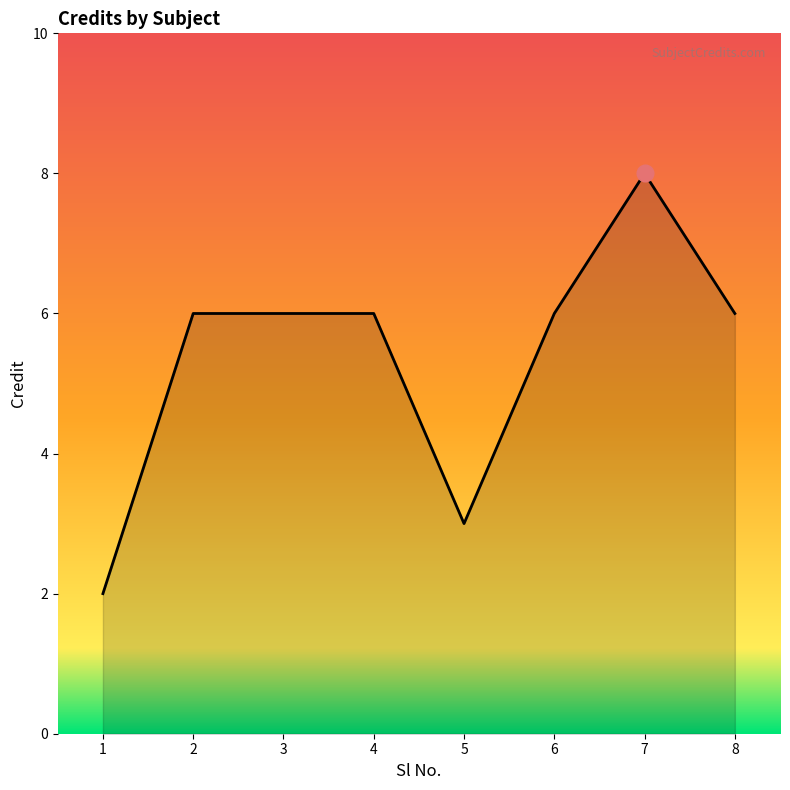

What is the greatest value displayed?

8